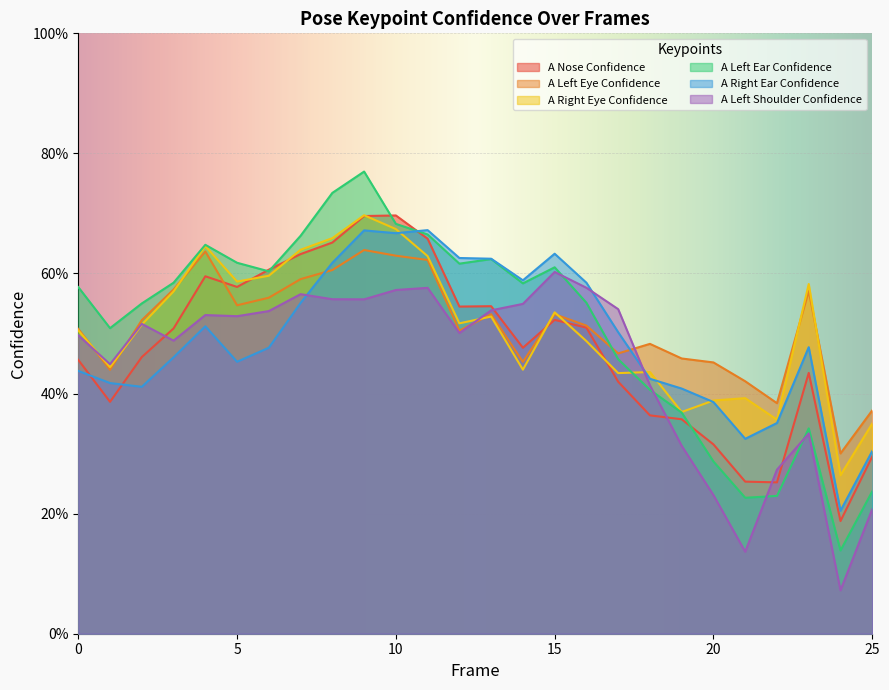

Between 14 and 17, which series saw the biggest shift?

a_left_ear_confidence